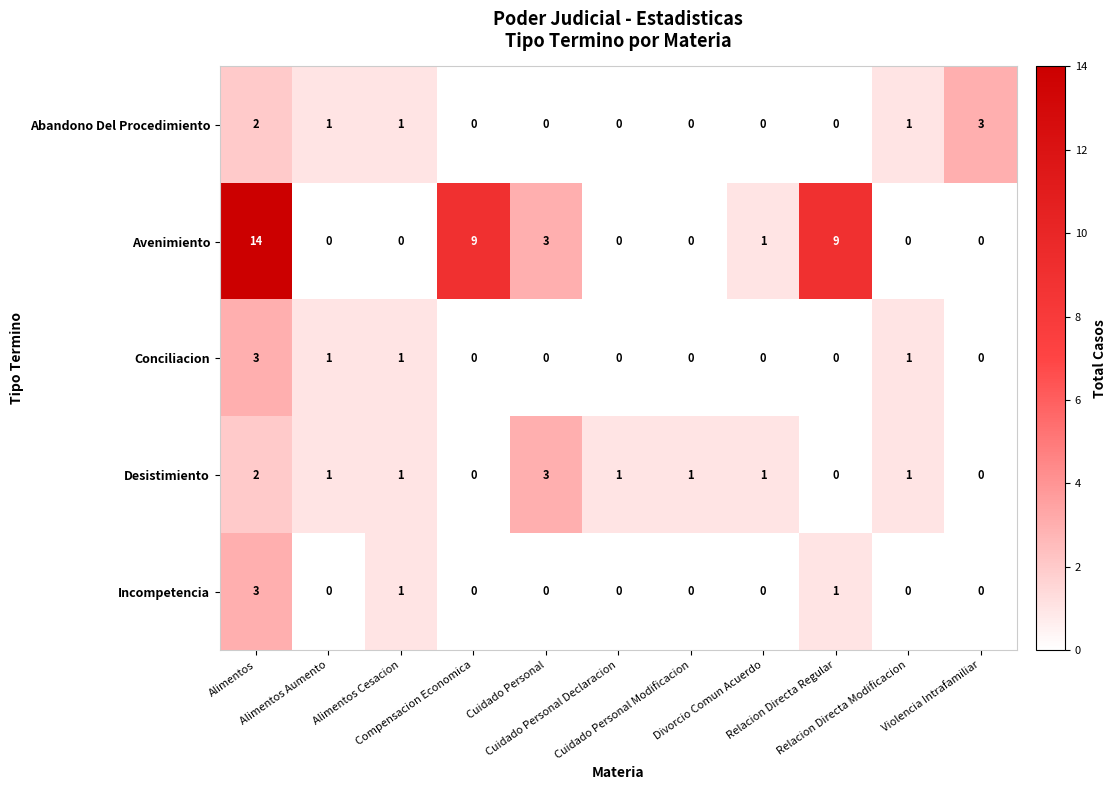

What is the difference between the maximum and second lowest values in the Incompetencia series?

3